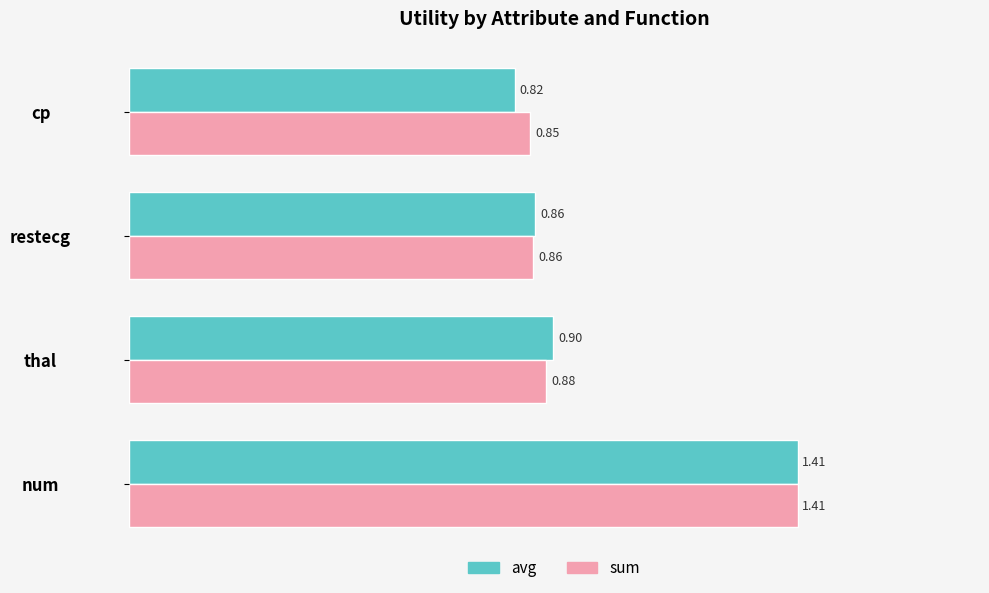

Rank the series by their average value, from lowest to highest.

avg, sum